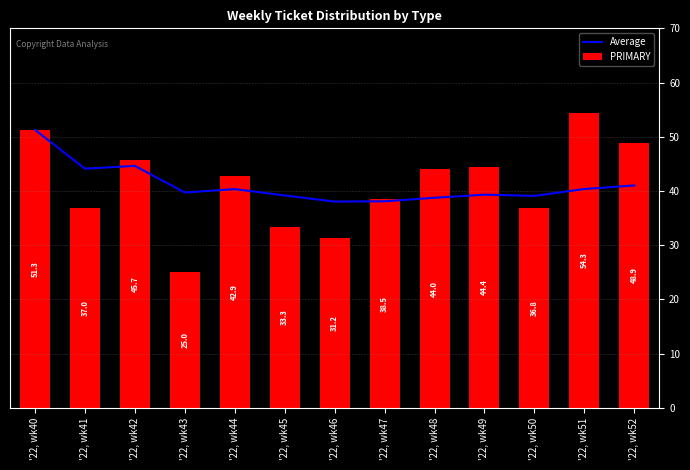

What is the value of the PRIMARY bar at the 5th from the left?

42.9